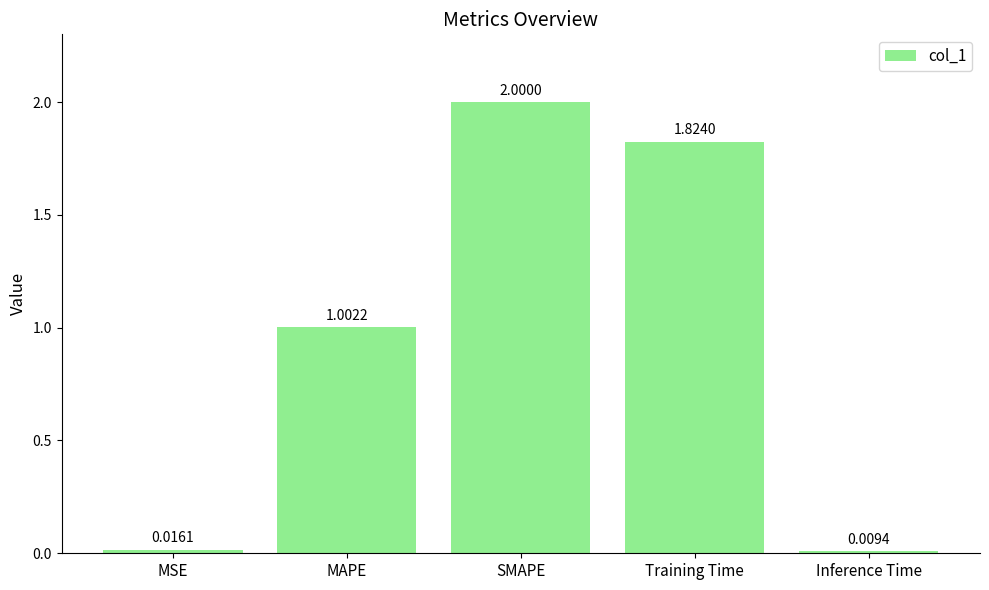

List the labels in order of value, smallest first.

Inference Time, MSE, MAPE, Training Time, SMAPE